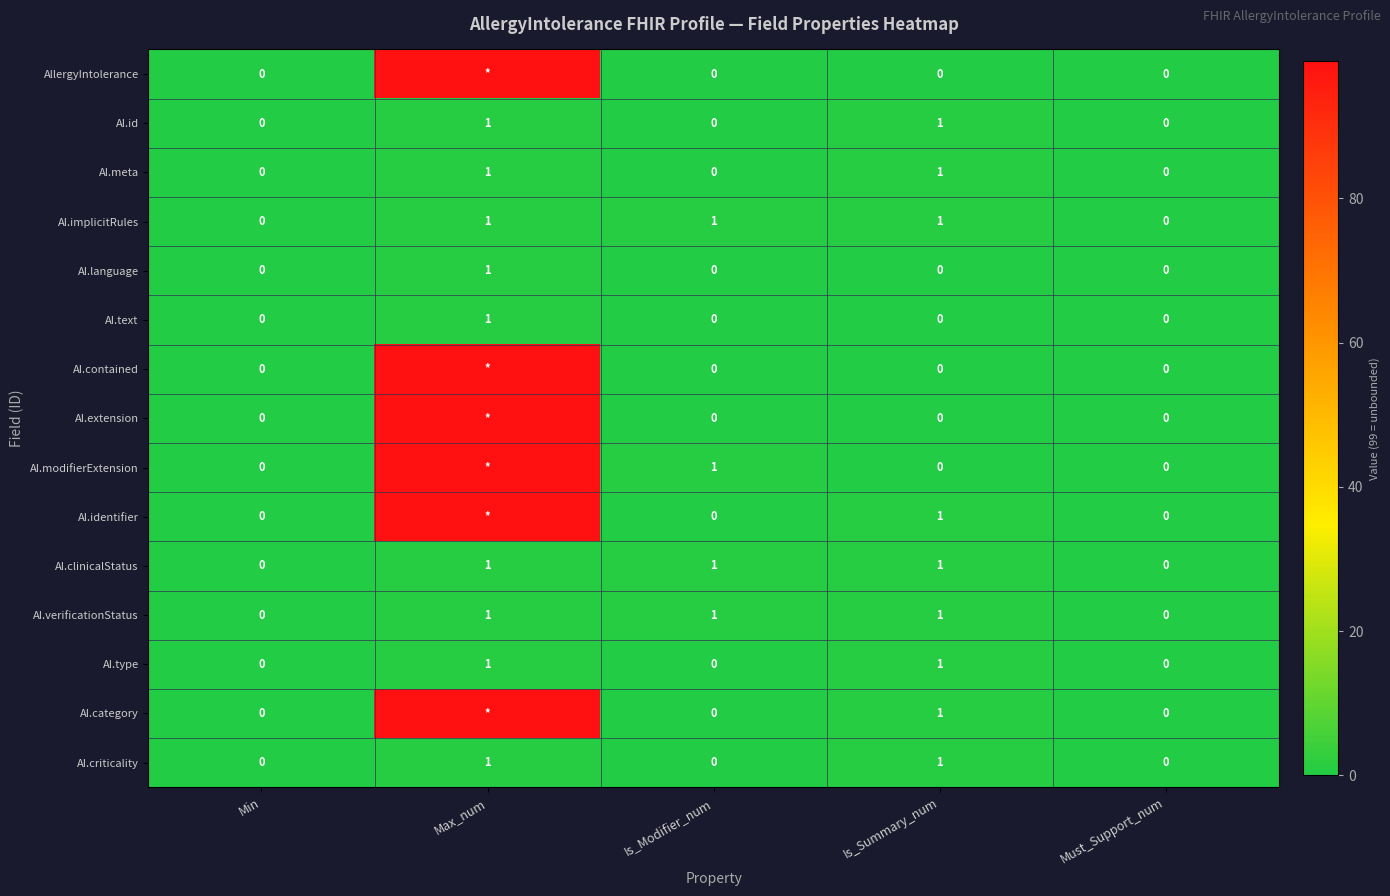

How many AI.id values are between 0 and 1?

5